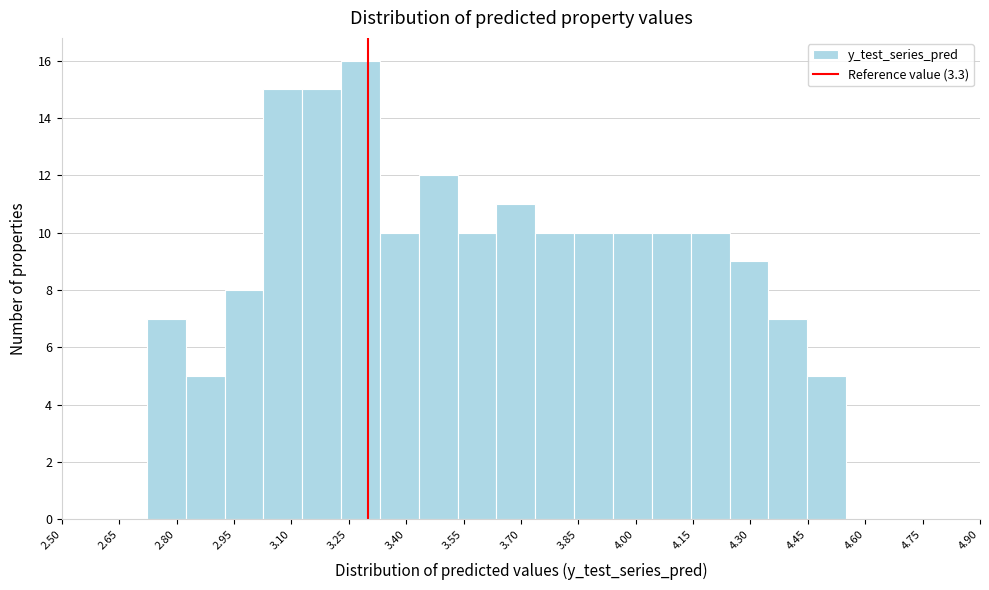

Over which range of the x-axis is the bar tallest?

3.22 to 3.34